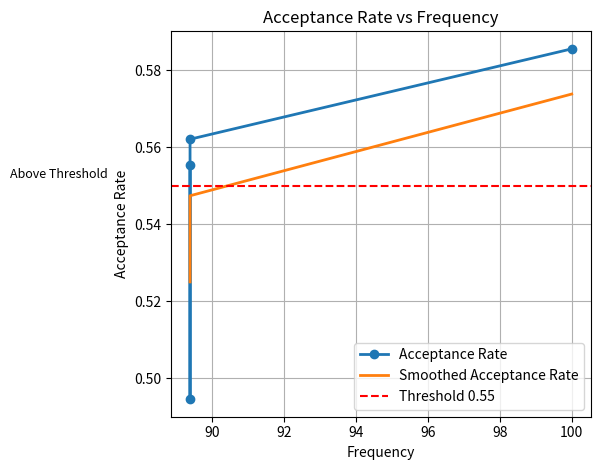

How many values are between 0 and 1?

4